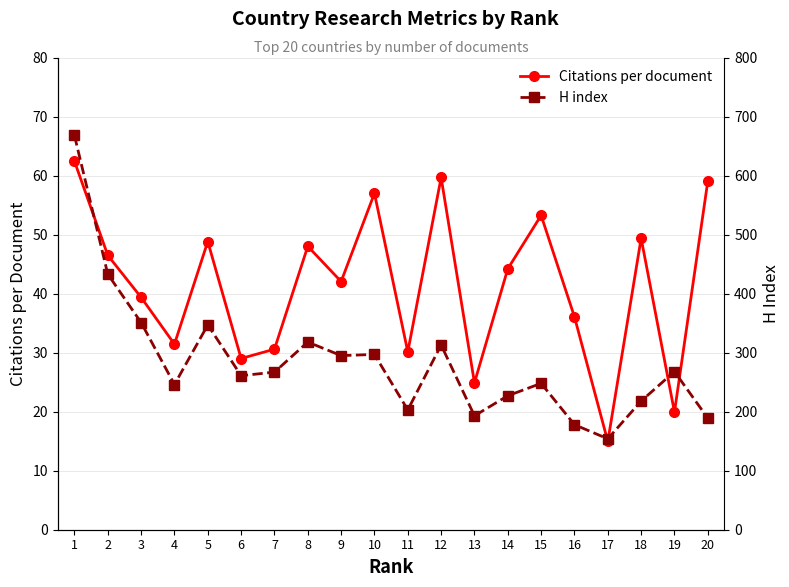

True or false: H index and Citations per document intersect in this chart.

False